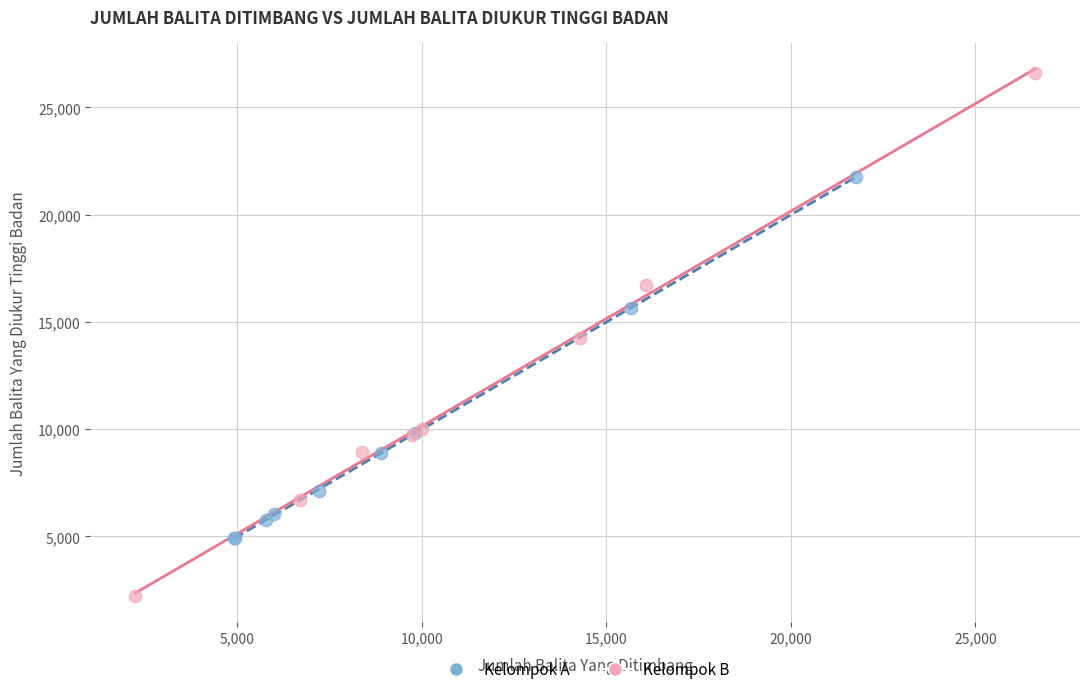

Which series reaches the maximum Y coordinate?

Kelompok B